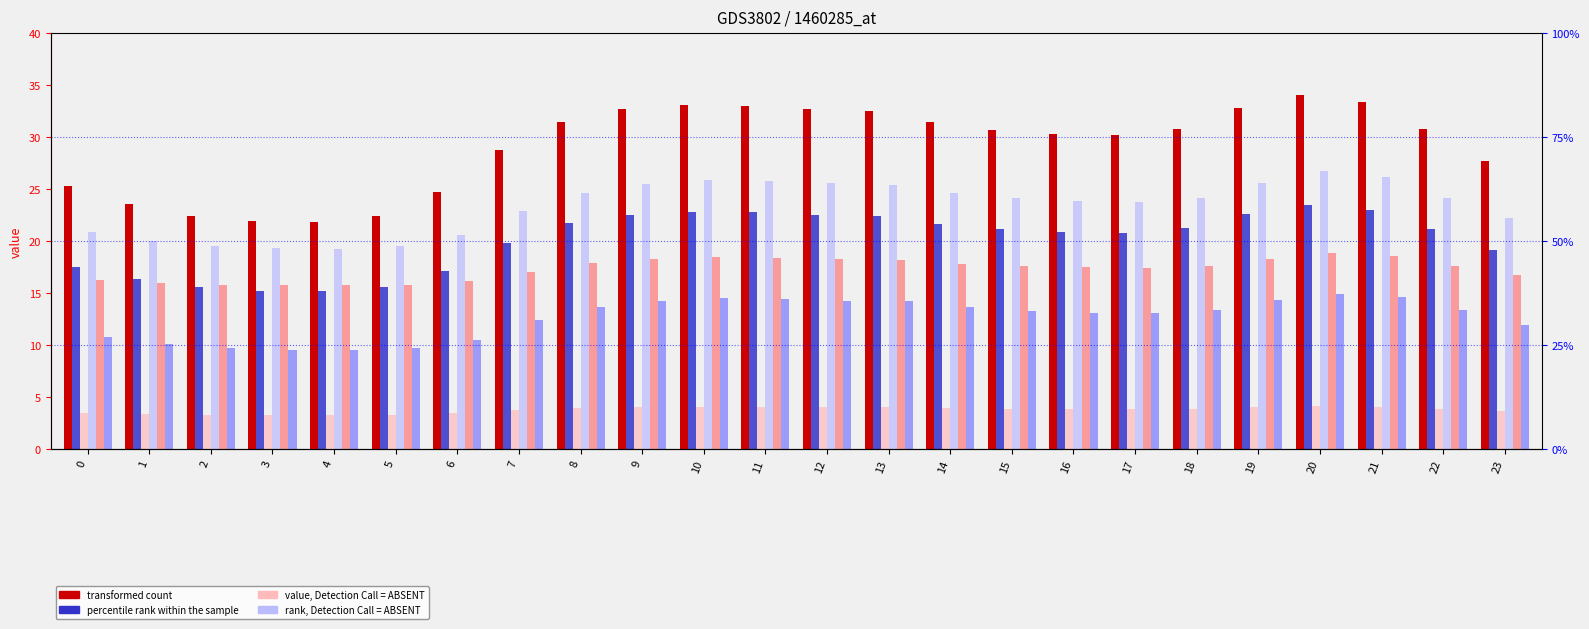

Reading right to left, list all the values displayed in this chart.

col_1: 27.7	30.8	33.4	34.1	32.8	30.8	30.2	30.3	30.7	31.4	32.5	32.7	33.0	33.1	32.7	31.5	28.8	24.7	22.4	21.9	22.0	22.4	23.6	25.3
col_2: 19.1	21.2	23.0	23.5	22.6	21.2	20.8	20.9	21.2	21.7	22.4	22.6	22.8	22.8	22.5	21.7	19.9	17.1	15.6	15.2	15.2	15.6	16.3	17.5
col_3: 3.7	3.9	4.1	4.1	4.0	3.9	3.8	3.9	3.9	3.9	4.0	4.0	4.0	4.0	4.0	3.9	3.7	3.5	3.3	3.3	3.3	3.3	3.4	3.5
col_5: 22.3	24.2	26.2	26.8	25.6	24.2	23.8	23.9	24.1	24.6	25.4	25.6	25.8	25.9	25.5	24.6	22.9	20.6	19.5	19.3	19.3	19.5	20.1	20.9
col_6: 16.8	17.6	18.6	18.8	18.3	17.6	17.5	17.5	17.6	17.9	18.2	18.3	18.4	18.5	18.3	17.9	17.1	16.1	15.8	15.8	15.8	15.8	16.0	16.2
col_7: 11.9	13.3	14.6	15.0	14.3	13.4	13.1	13.1	13.3	13.7	14.2	14.3	14.4	14.5	14.3	13.7	12.4	10.5	9.7	9.5	9.6	9.7	10.1	10.8